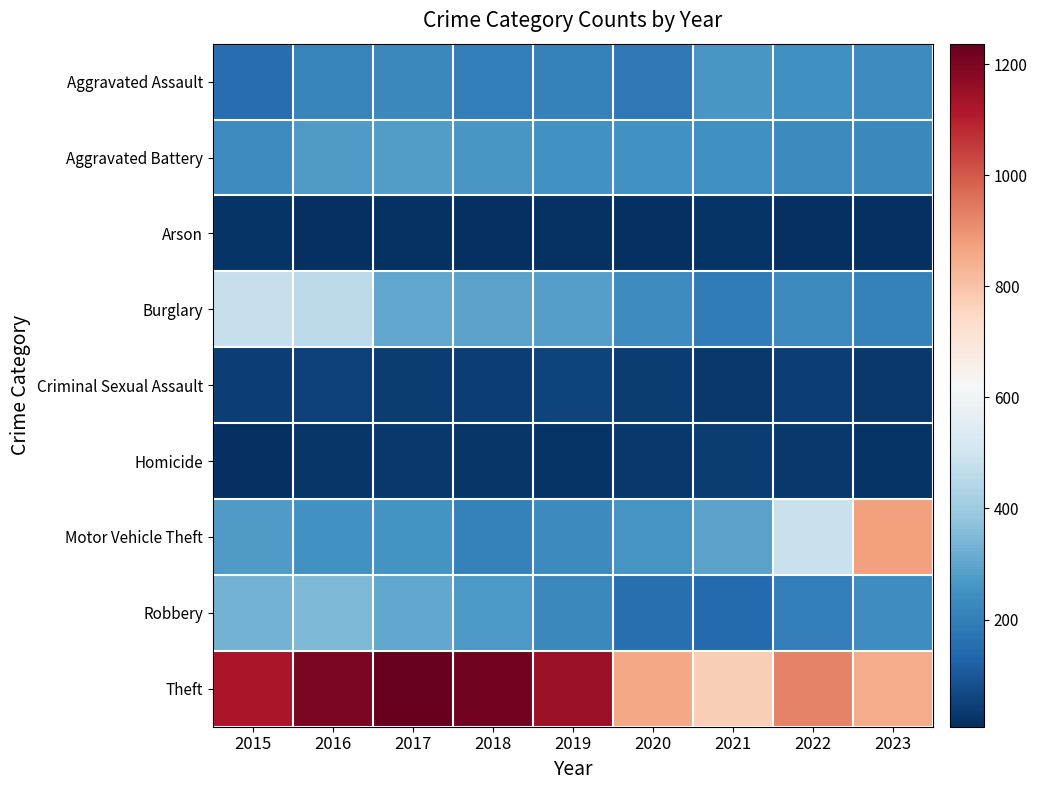

Reading left to right, list all the values displayed in this chart.

Aggravated Assault: 2015=154	2016=212	2017=228	2018=196	2019=206	2020=180	2021=265	2022=244	2023=236
Aggravated Battery: 2015=234	2016=276	2017=278	2018=265	2019=248	2020=252	2021=244	2022=229	2023=228
Arson: 2015=20	2016=11	2017=12	2018=7	2019=15	2020=9	2021=18	2022=11	2023=11
Burglary: 2015=480	2016=461	2017=302	2018=294	2019=283	2020=233	2021=191	2022=232	2023=206
Criminal Sexual Assault: 2015=41	2016=49	2017=39	2018=44	2019=51	2020=38	2021=31	2022=43	2023=30
Homicide: 2015=11	2016=25	2017=27	2018=23	2019=18	2020=31	2021=36	2022=31	2023=19
Motor Vehicle Theft: 2015=272	2016=251	2017=254	2018=204	2019=231	2020=257	2021=293	2022=485	2023=872
Robbery: 2015=330	2016=344	2017=303	2018=269	2019=225	2020=158	2021=146	2022=198	2023=242
Theft: 2015=1124	2016=1202	2017=1237	2018=1216	2019=1149	2020=858	2021=774	2022=925	2023=852